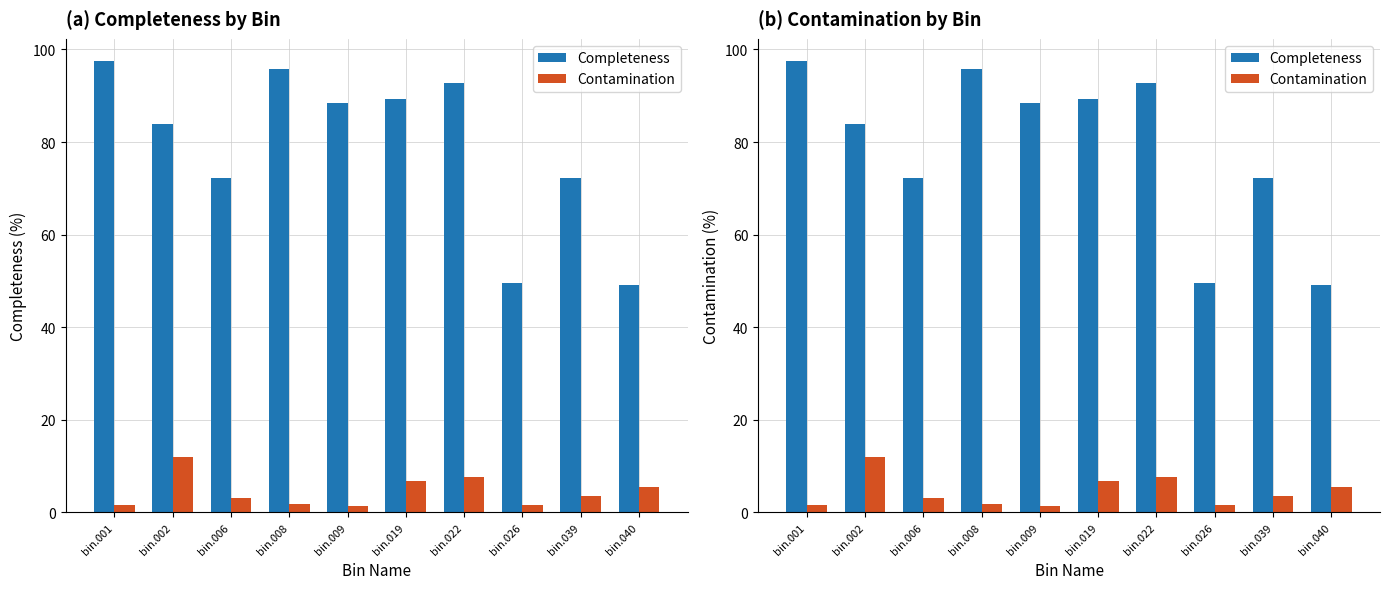

What is the difference between the Contamination values at bin.008 and bin.026?

0.1